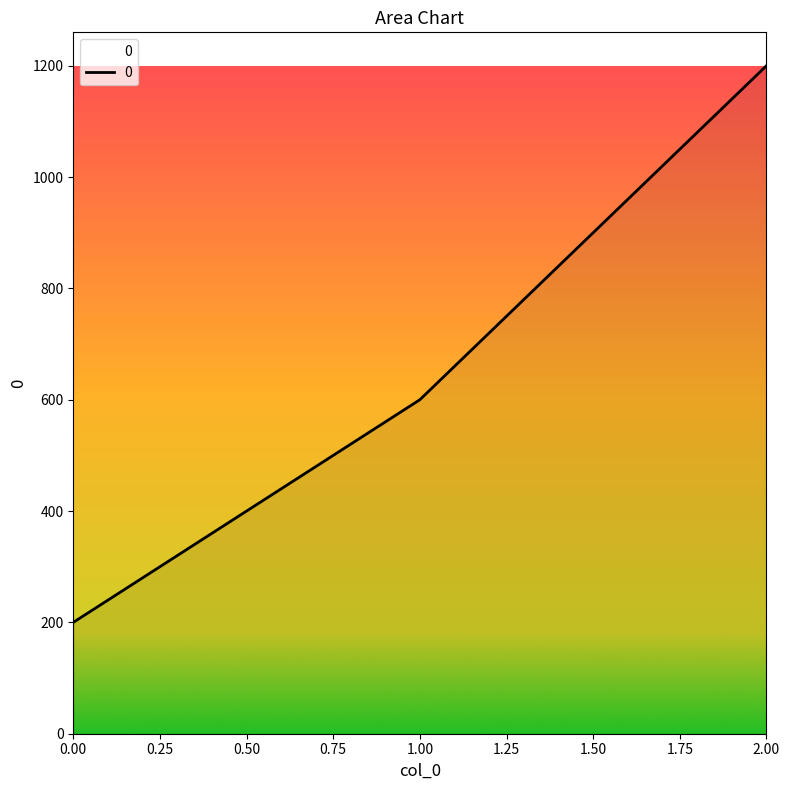

What is the difference between the maximum and minimum values?

1000